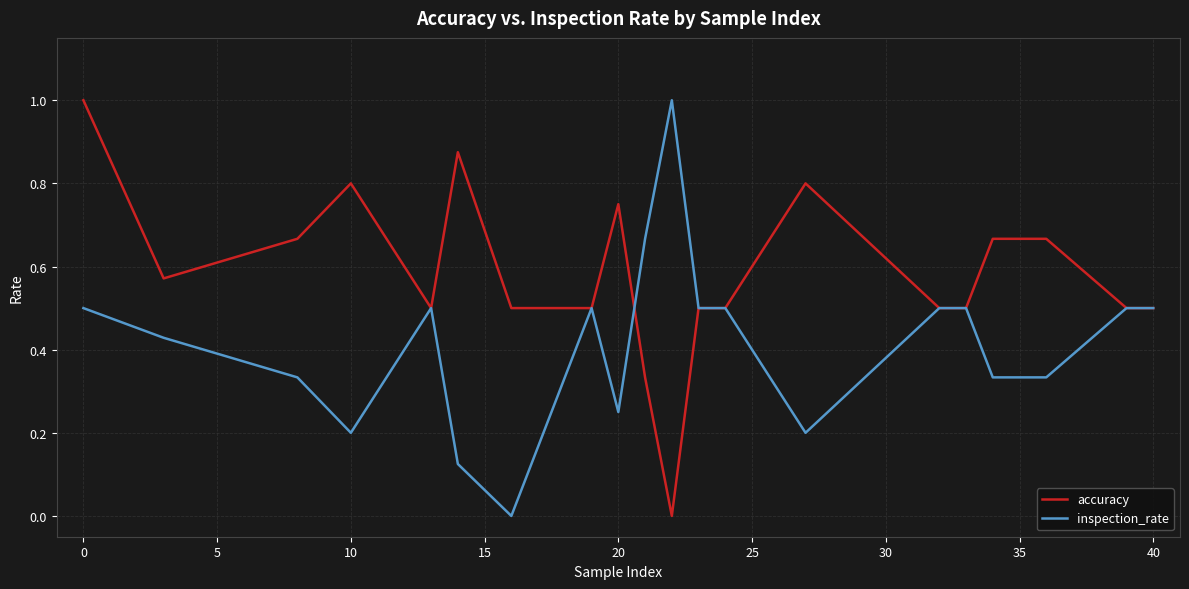

Which series has the largest total across all categories?

accuracy